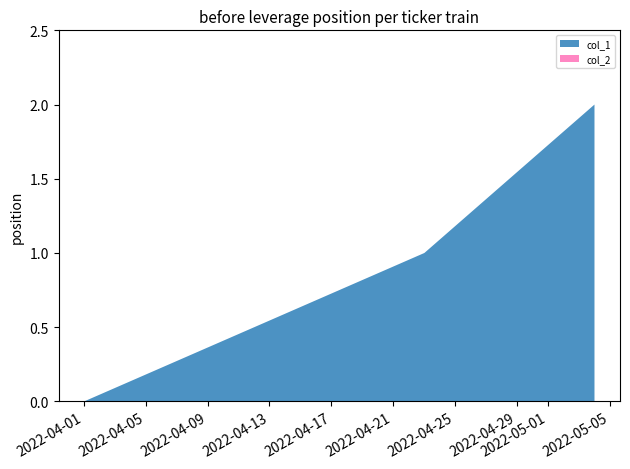

Reading left to right, transcribe all the data shown in this chart.

col_1: 0	1	2
col_2: 0	0	0